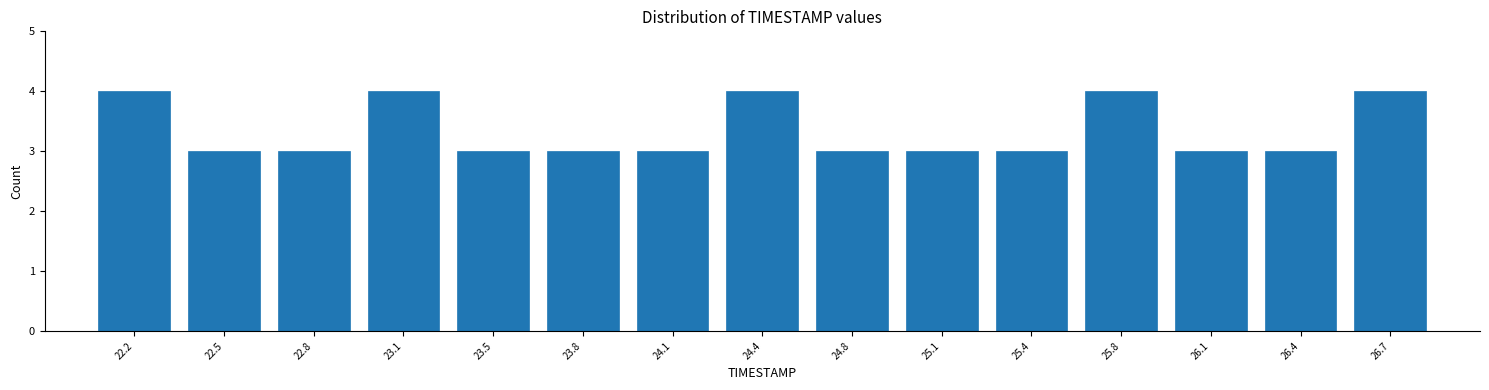

Reading left to right, list every bar in this chart as the range it spans on the x-axis followed by its height. Neither the bar edges nor the heights are printed on the chart, so give them approximately, as read against the axes.

22.00 to 22.35: 4
22.35 to 22.65: 3
22.65 to 23.00: 3
23.00 to 23.30: 4
23.30 to 23.65: 3
23.65 to 23.95: 3
23.95 to 24.30: 3
24.30 to 24.60: 4
24.60 to 24.95: 3
24.95 to 25.25: 3
25.25 to 25.60: 3
25.60 to 25.90: 4
25.90 to 26.25: 3
26.25 to 26.55: 3
26.55 to 26.90: 4